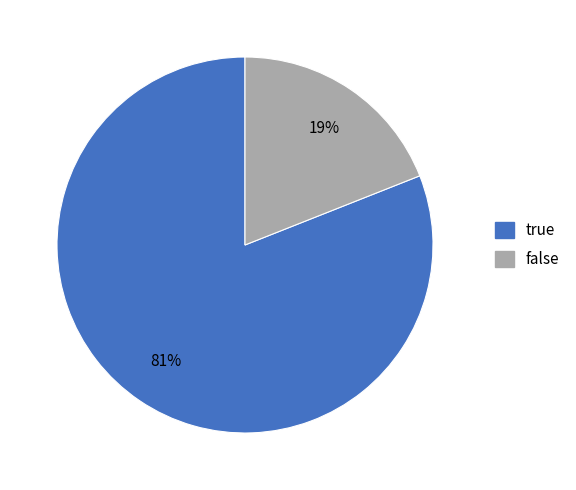

To the nearest percent, what is the difference between the false and true slice percentages?

62%